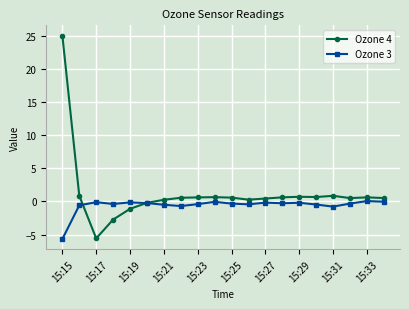

True or false: Ozone 4 has more than 1 points higher than both neighbors.

True